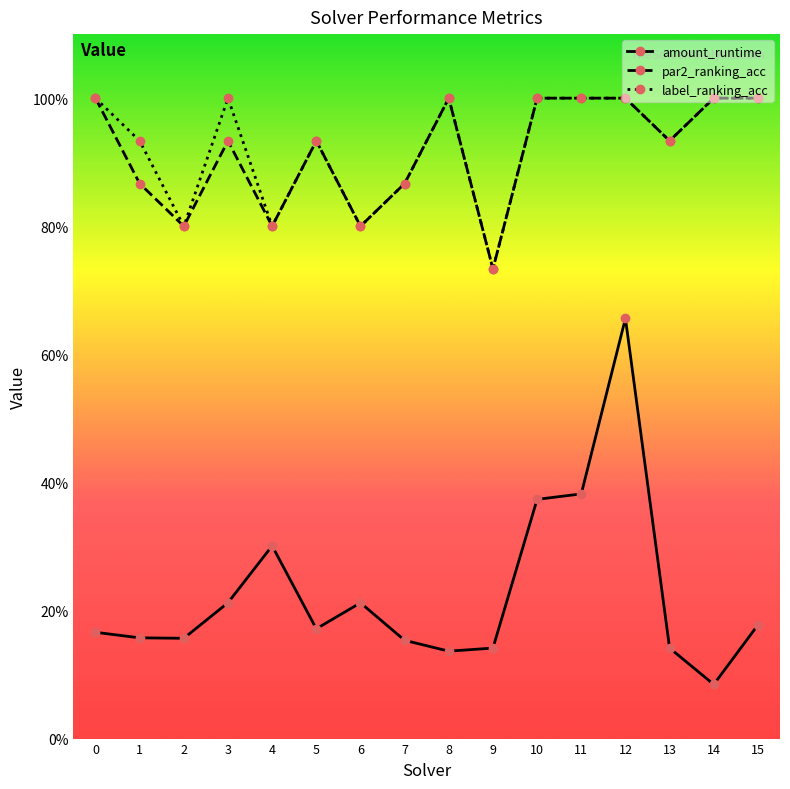

What is the minimum value for amount_runtime?

0.1